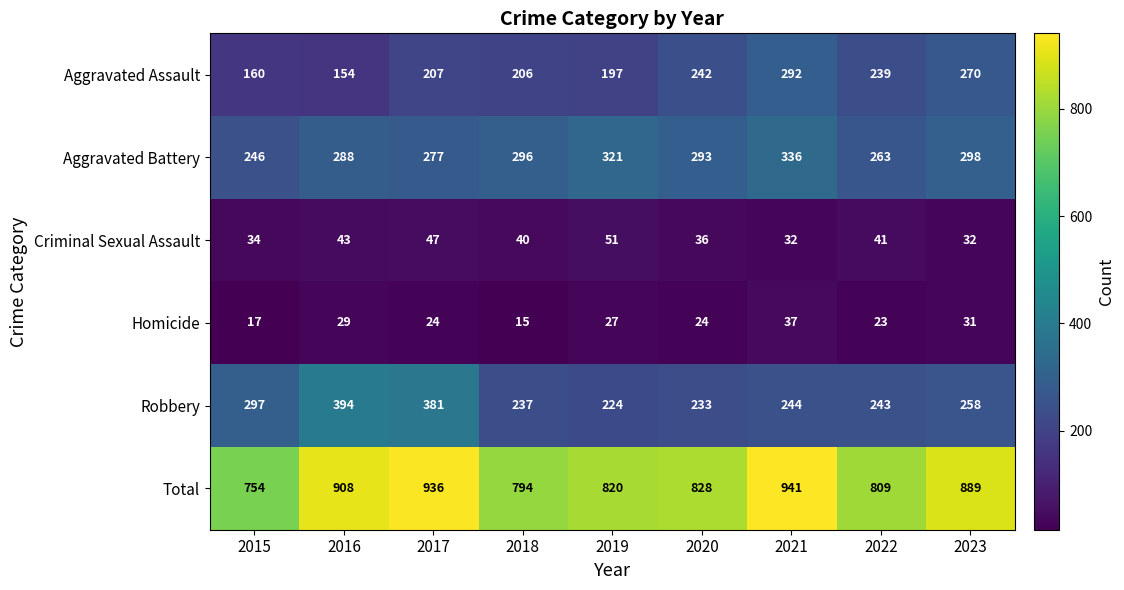

What is the maximum value shown in the chart?

941